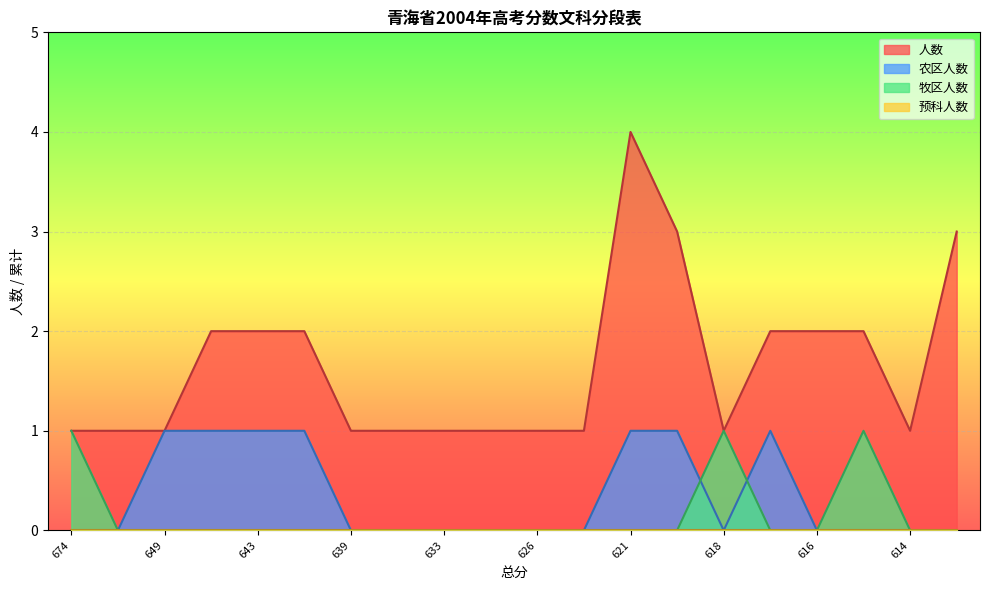

What is the maximum value for 牧区人数?

1